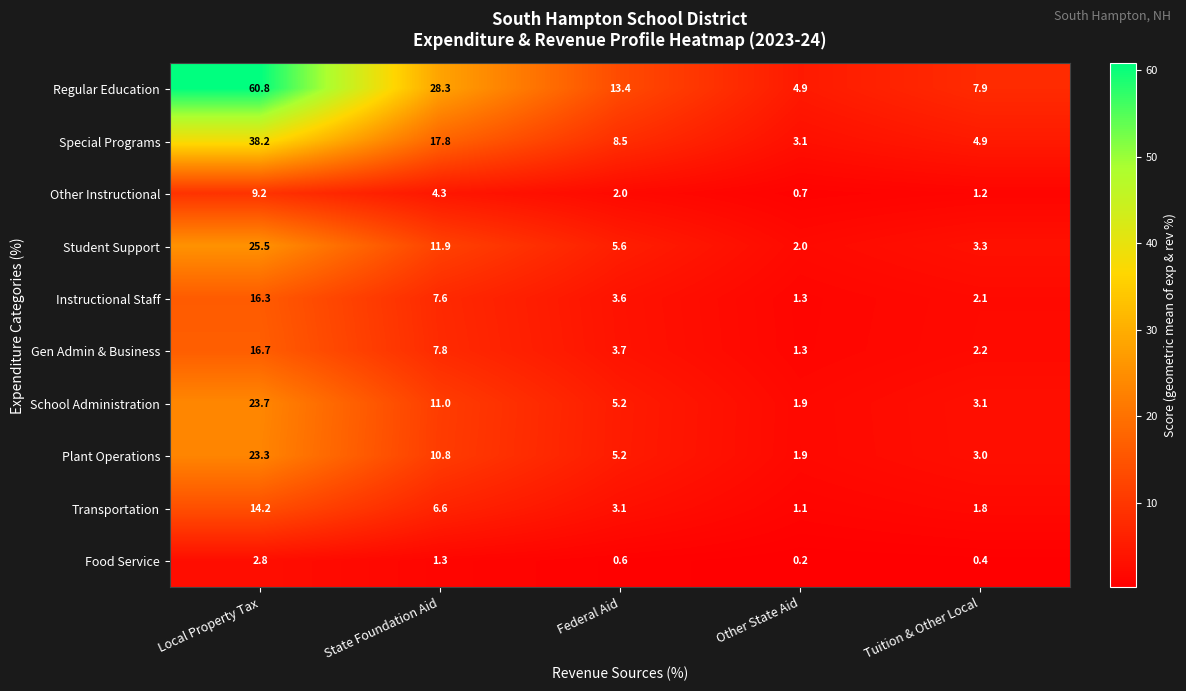

What is the approximate value of Plant Operations at Federal Aid?

5.2